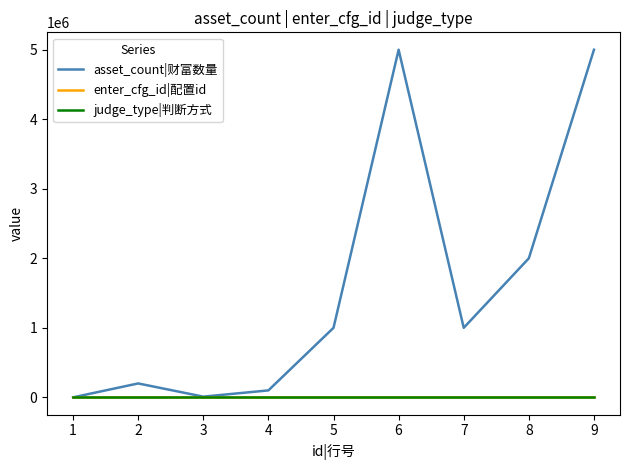

Which series has the largest total across all categories?

asset_count|财富数量